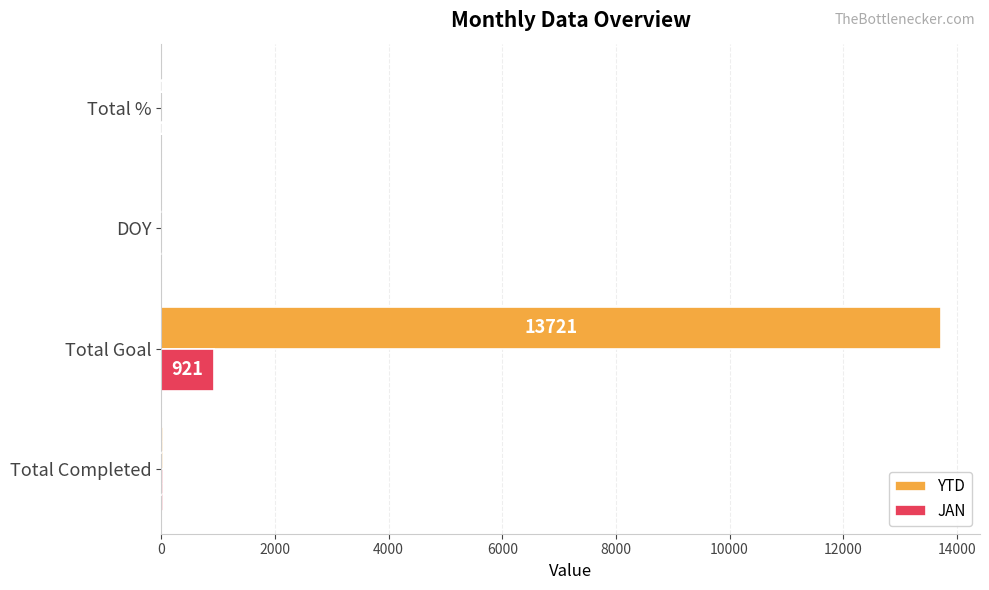

Which category has the highest value across all series?

Total Goal